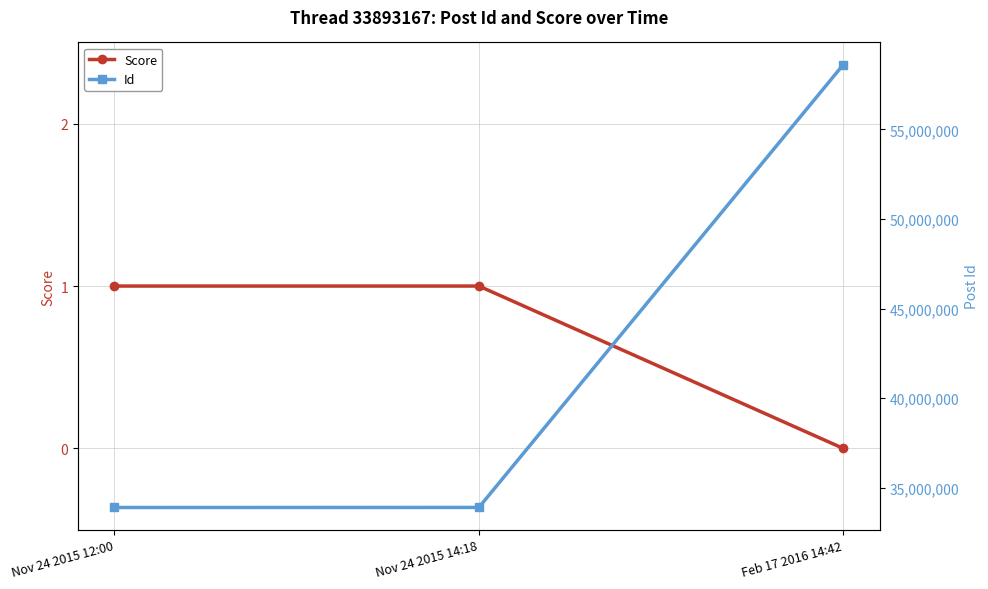

Rank the categories by Id value from highest to lowest.

Feb 17 2016 14:42, Nov 24 2015 14:18, Nov 24 2015 12:00